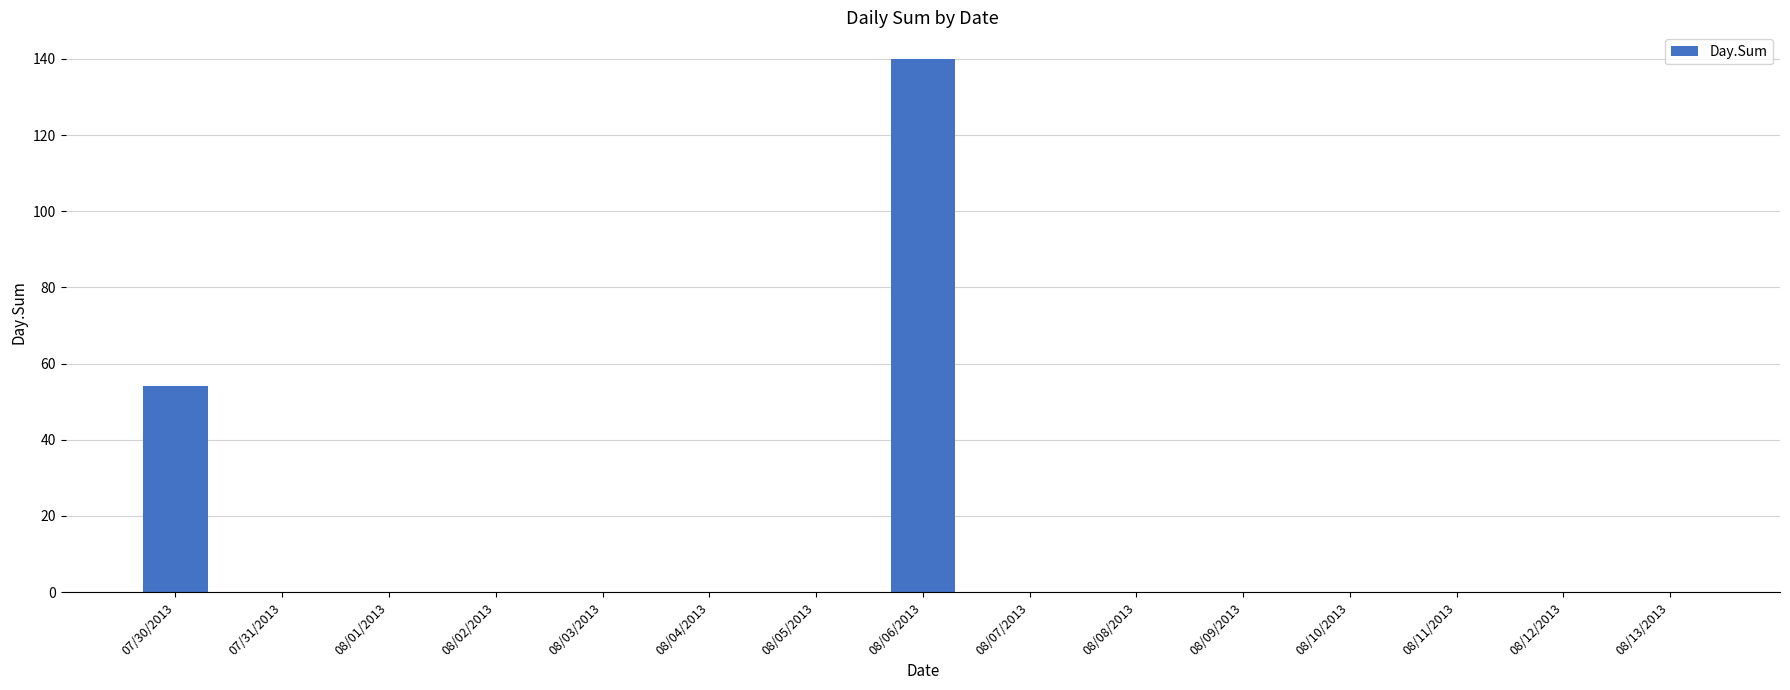

What is the sum of all values?

194